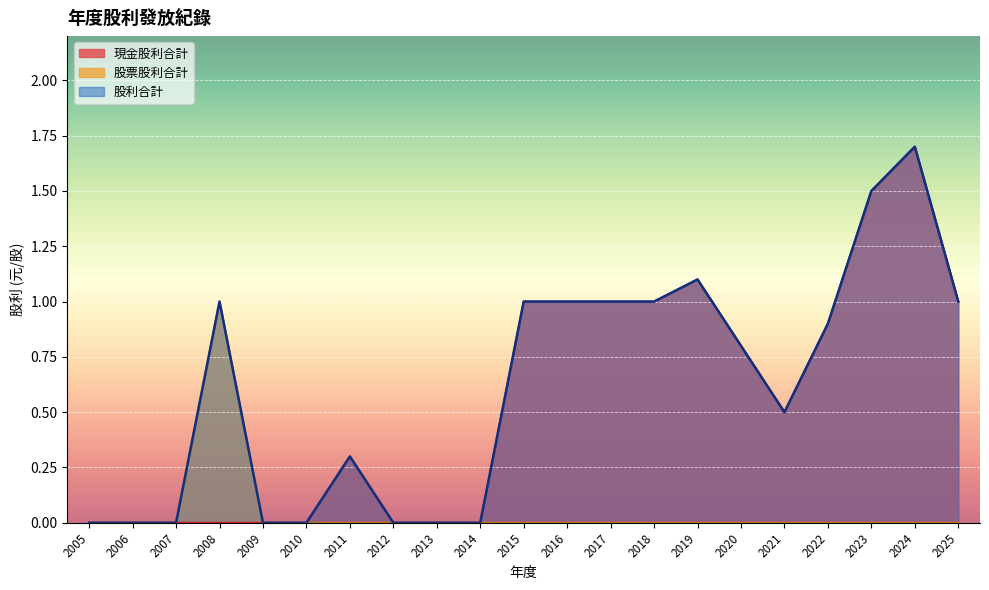

At 2008, list the series in order from largest to smallest.

股票股利合計, 股利合計, 現金股利合計